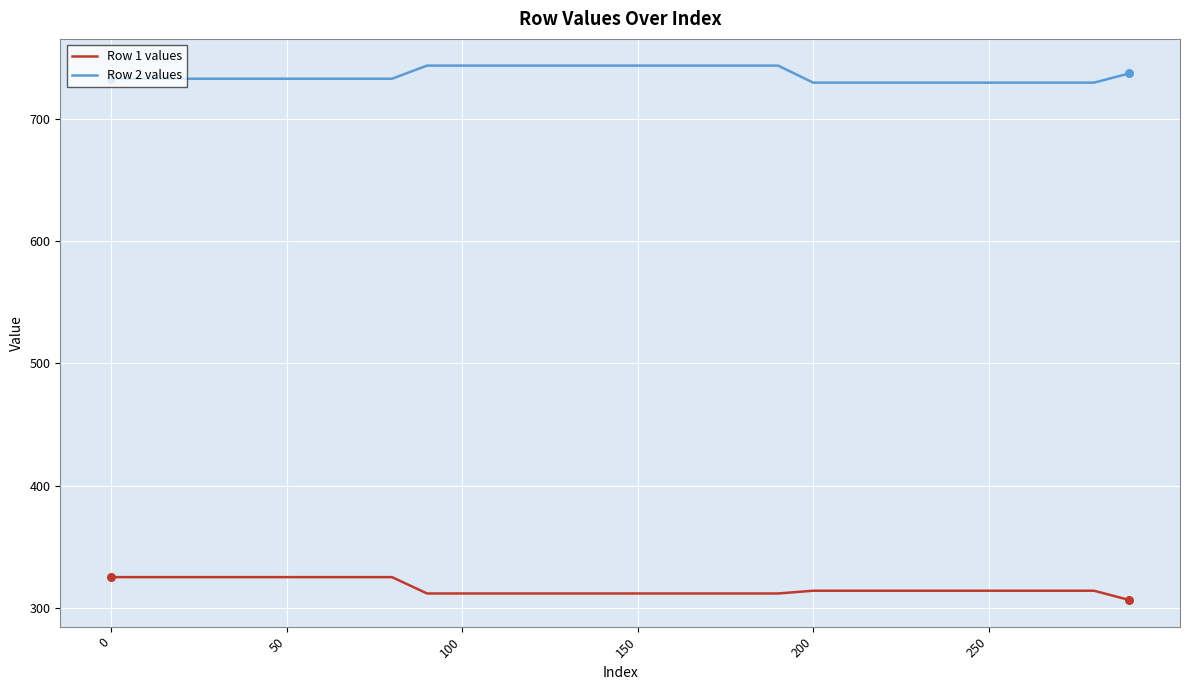

Which series has the largest total across all categories?

Row 2 values